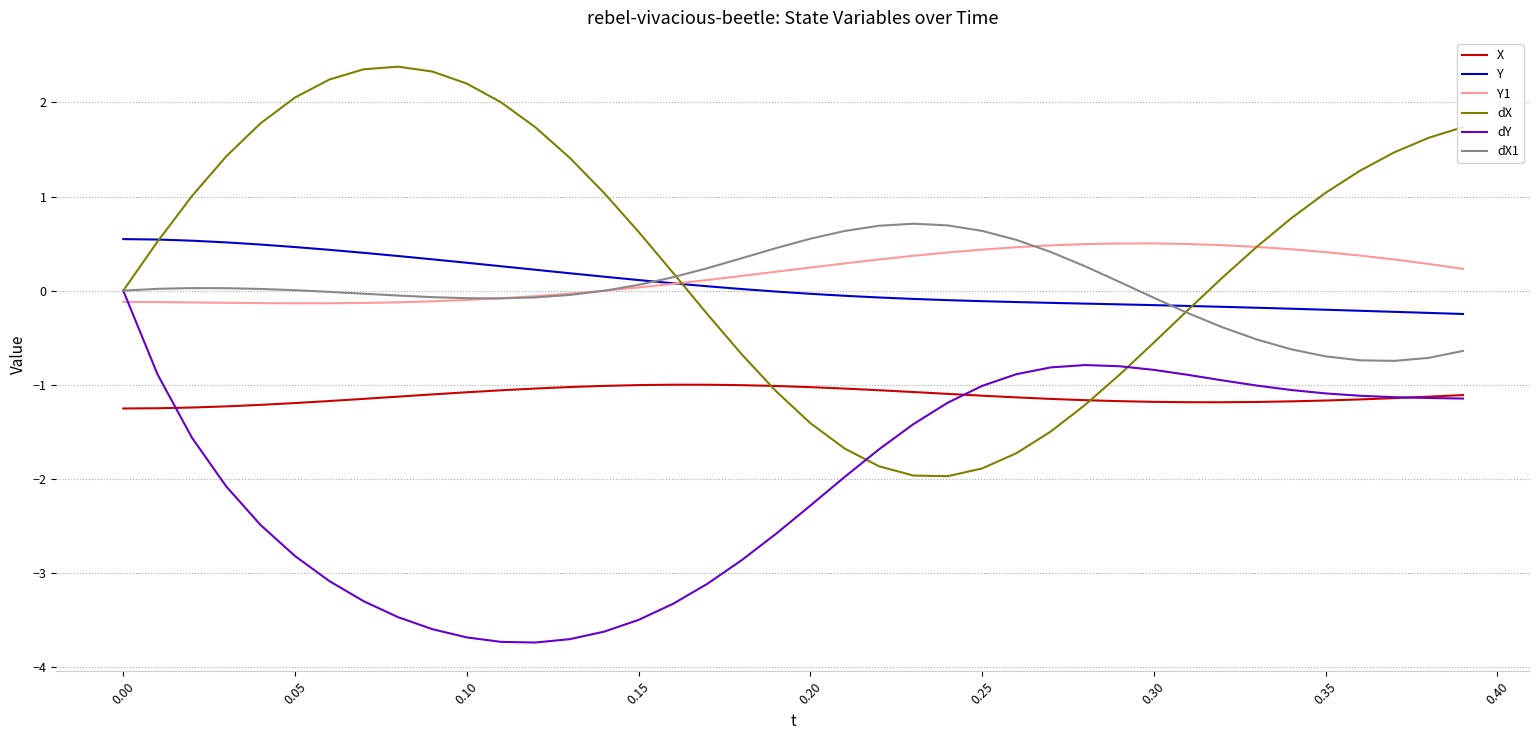

How many distinct data groups are displayed?

6